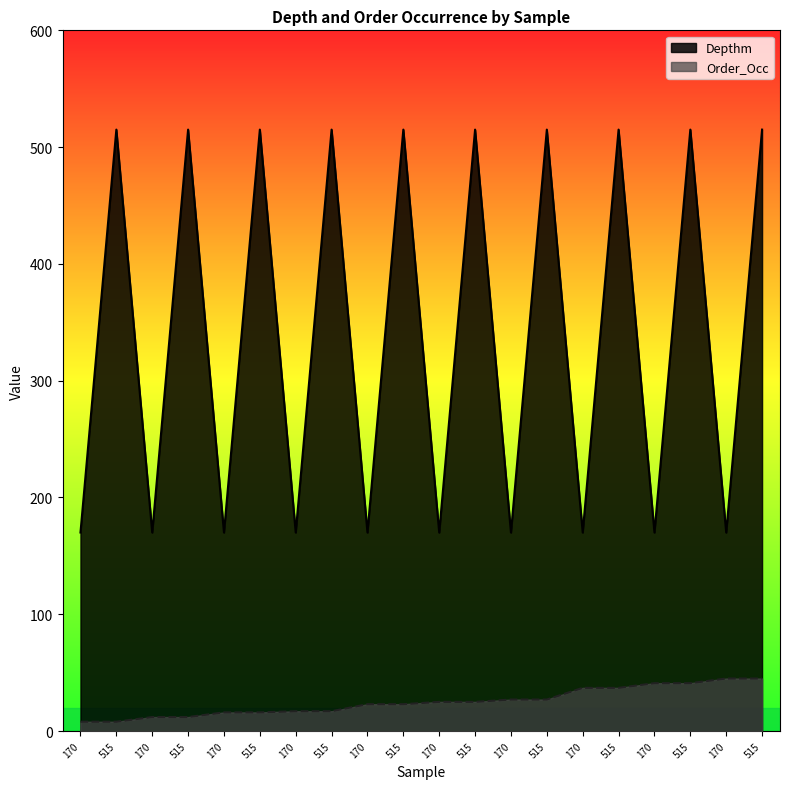

Read the Depthm value at 170, to the nearest 5.

170